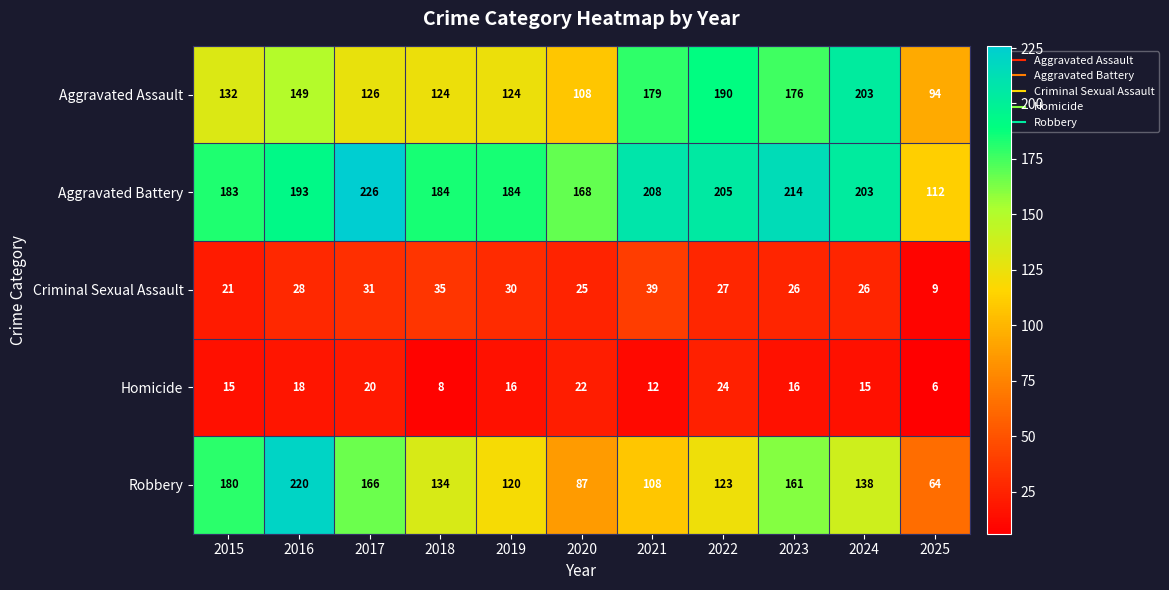

True or false: Criminal Sexual Assault has a value of 37 at 2015.

False